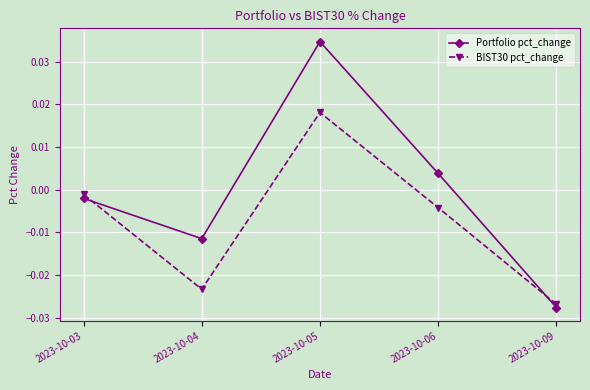

What are all the series names shown in the legend?

Portfolio pct_change, BIST30 pct_change